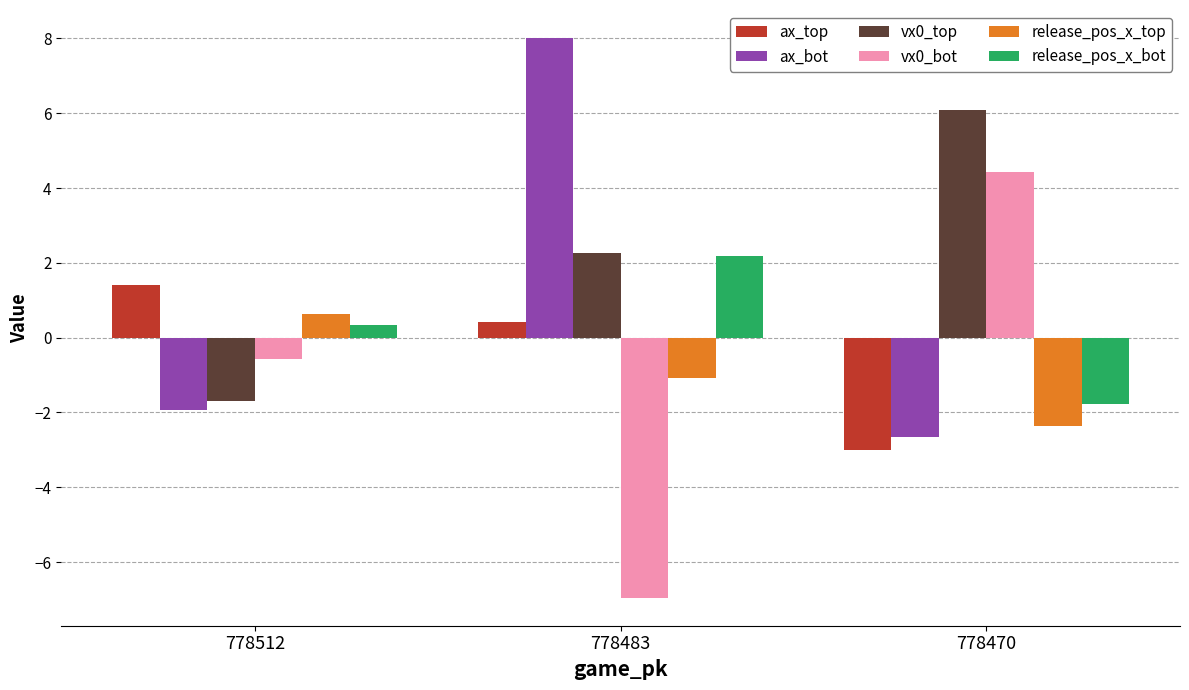

What is the total value across all series at 778512?

-1.8